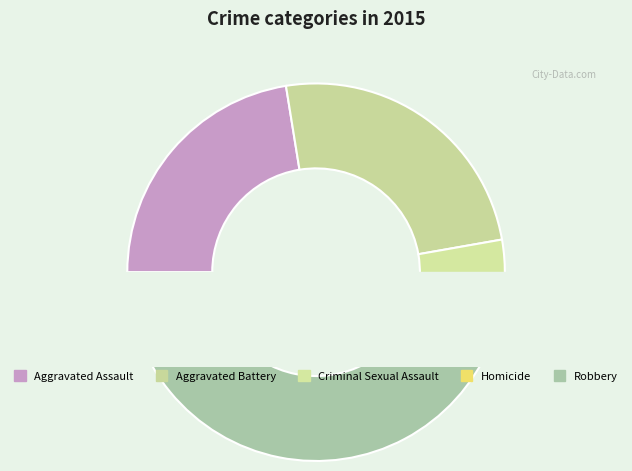

Is it true that Robbery is 44% of the pie?

True